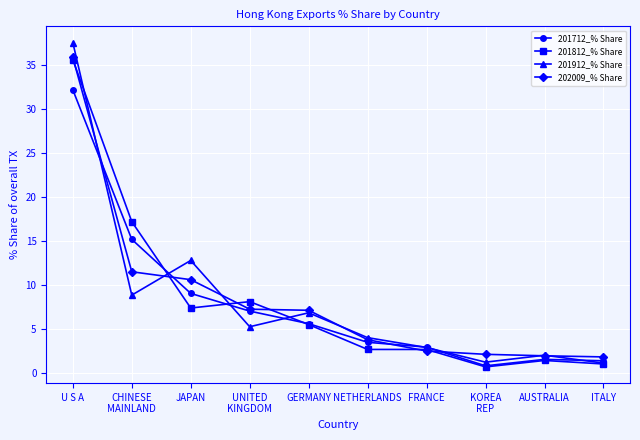

Count the number of data series in this chart.

4